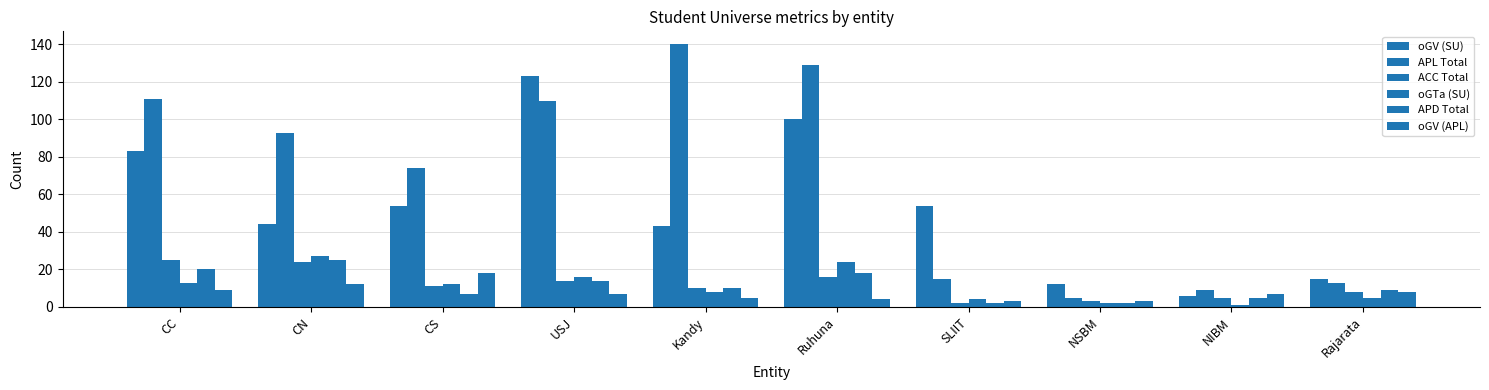

Reading left to right, what are all the values shown in this chart?

oGV (SU): CC=83	CN=44	CS=54	USJ=123	Kandy=43	Ruhuna=100	SLIIT=54	NSBM=12	NIBM=6	Rajarata=15
APL Total: CC=111	CN=93	CS=74	USJ=110	Kandy=140	Ruhuna=129	SLIIT=15	NSBM=5	NIBM=9	Rajarata=13
ACC Total: CC=25	CN=24	CS=11	USJ=14	Kandy=10	Ruhuna=16	SLIIT=2	NSBM=3	NIBM=5	Rajarata=8
oGTa (SU): CC=13	CN=27	CS=12	USJ=16	Kandy=8	Ruhuna=24	SLIIT=4	NSBM=2	NIBM=1	Rajarata=5
APD Total: CC=20	CN=25	CS=7	USJ=14	Kandy=10	Ruhuna=18	SLIIT=2	NSBM=2	NIBM=5	Rajarata=9
oGV (APL): CC=9	CN=12	CS=18	USJ=7	Kandy=5	Ruhuna=4	SLIIT=3	NSBM=3	NIBM=7	Rajarata=8